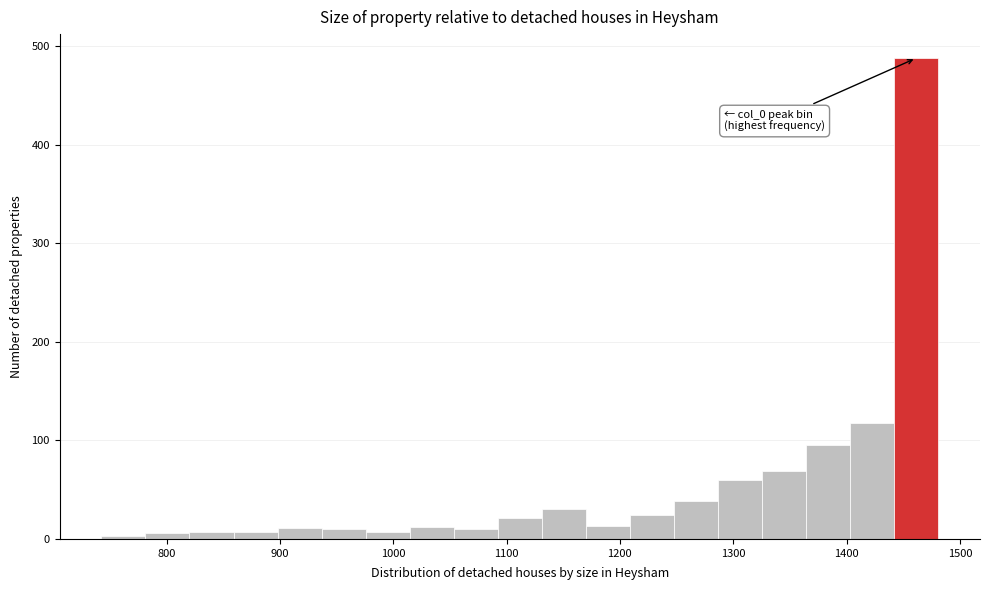

Around what value on the x-axis is the tallest bar? Give the approximate position of its centre, as read against the axis.

1460